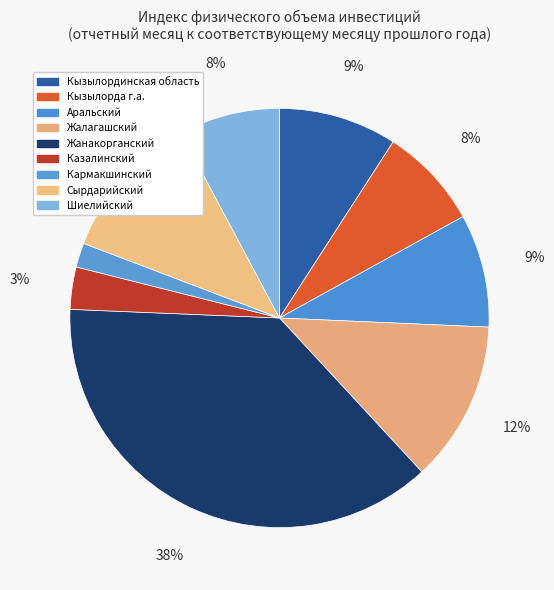

True or false: Кызылординская область accounts for 20% of the total.

False